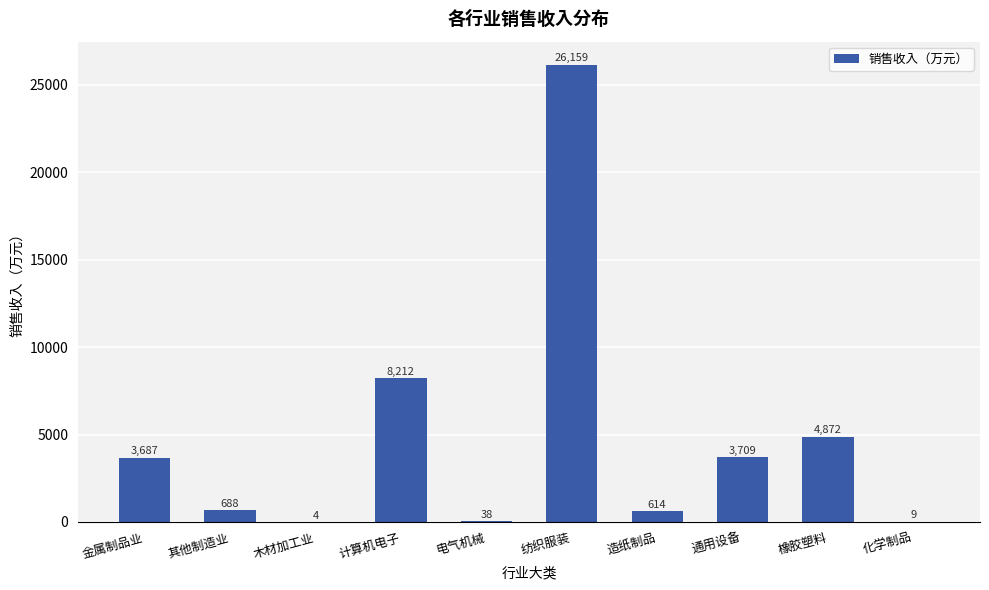

True or false: the data shows 5938.0 at 金属制品业.

False